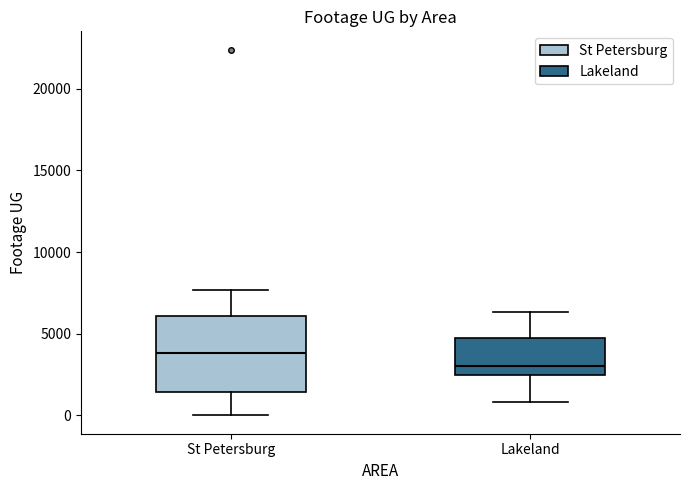

Which box is the tallest, from its lower edge to its upper edge?

St Petersburg